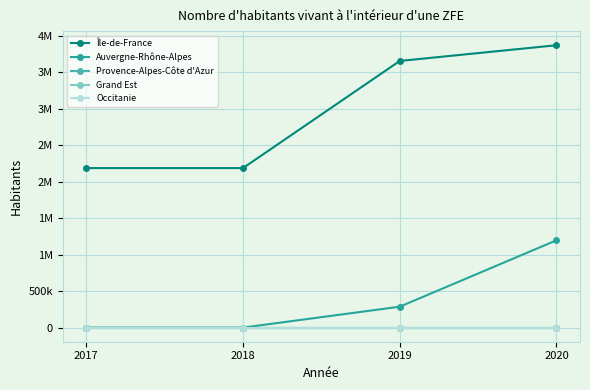

Which has a higher value, 2020 or 2019?

2020